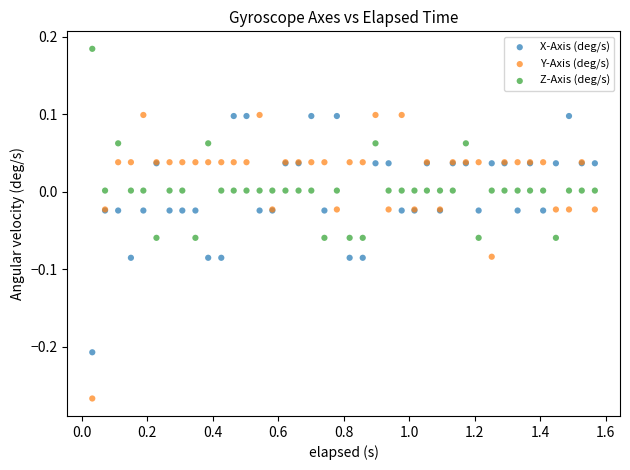

Which series has the largest Y range (max minus min)?

Y-Axis (deg/s)